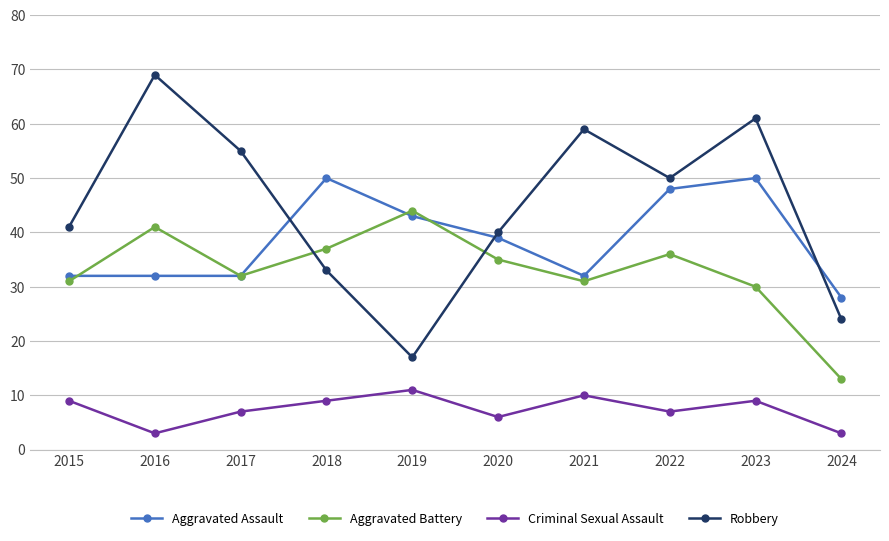

What is the value of the Robbery point at the 8th from the left?

50